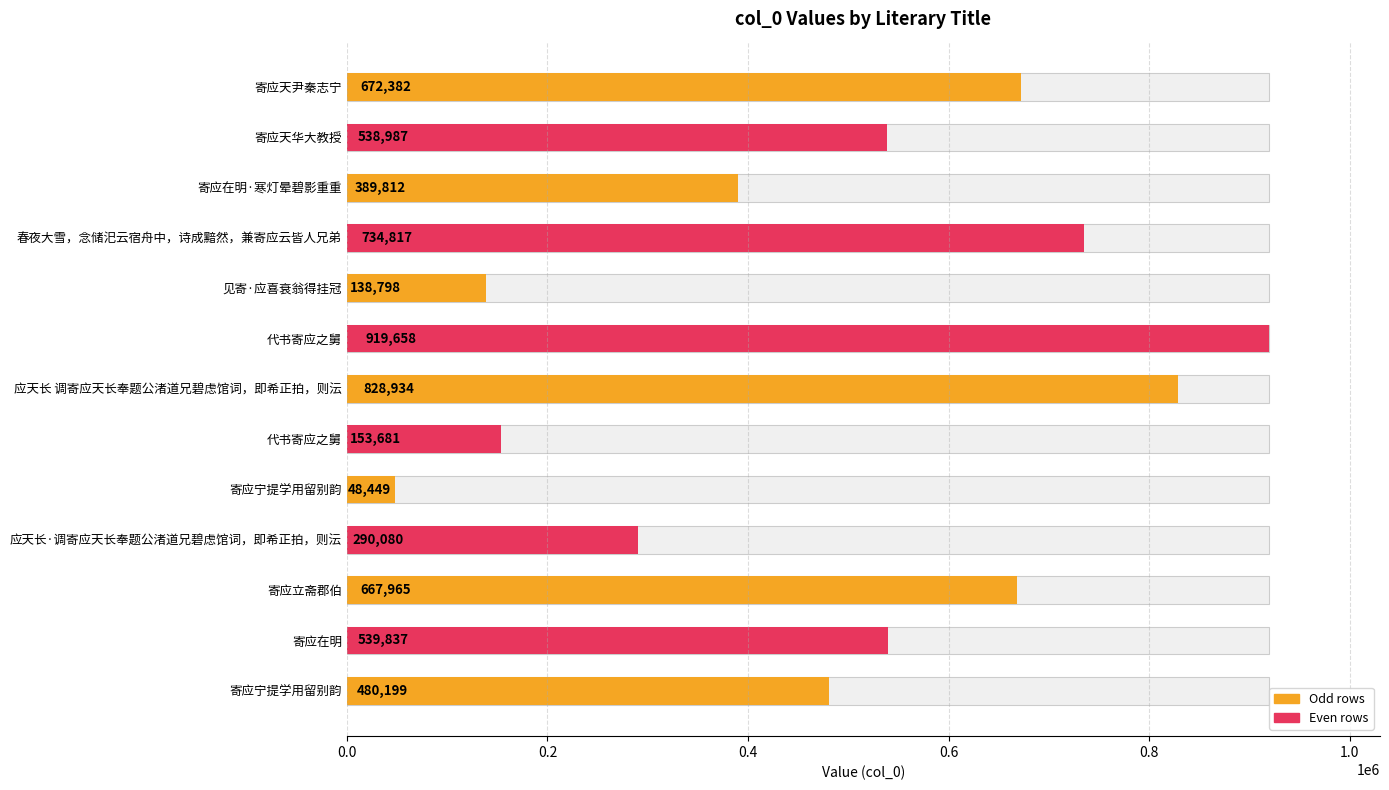

What is the smallest value displayed?

48449